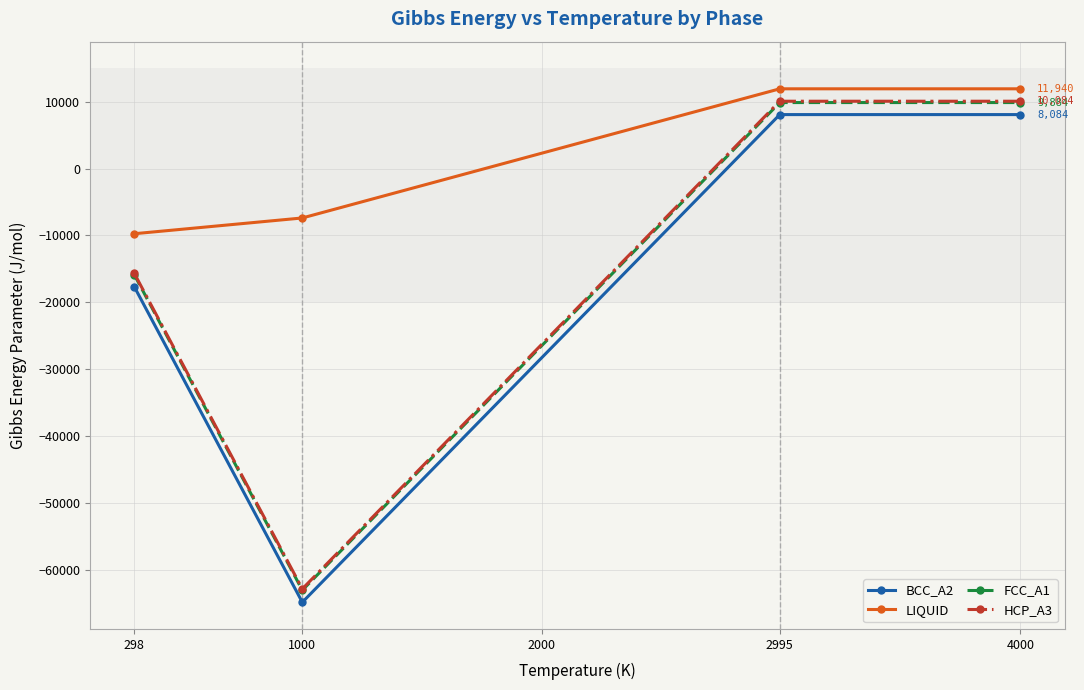

At which label is BCC_A2 closest to -28394?

298